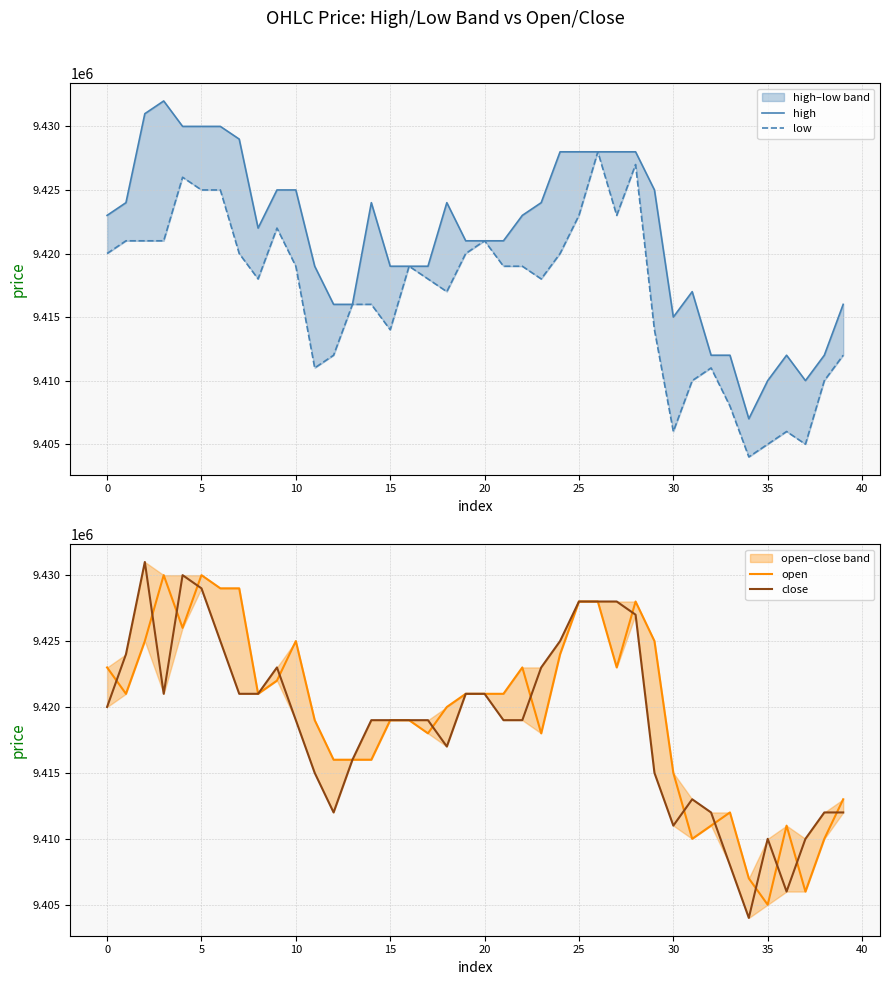

How many data points in close are above 9419000?

18